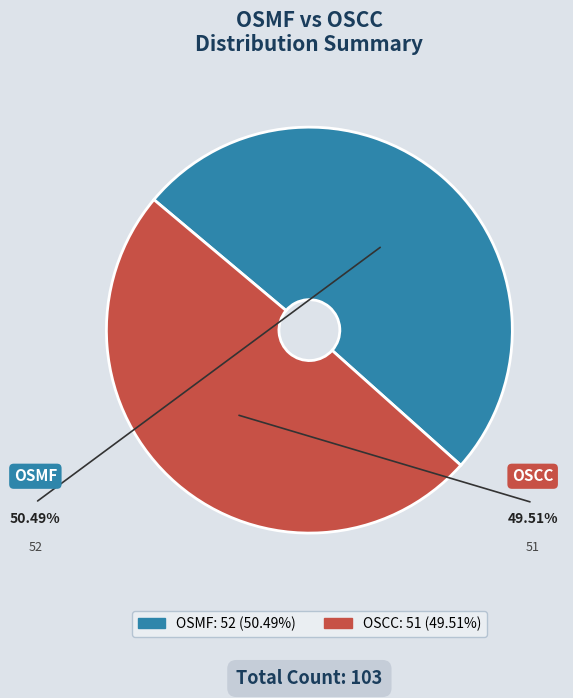

Do OSMF and OSCC together represent more than half of the pie?

Yes